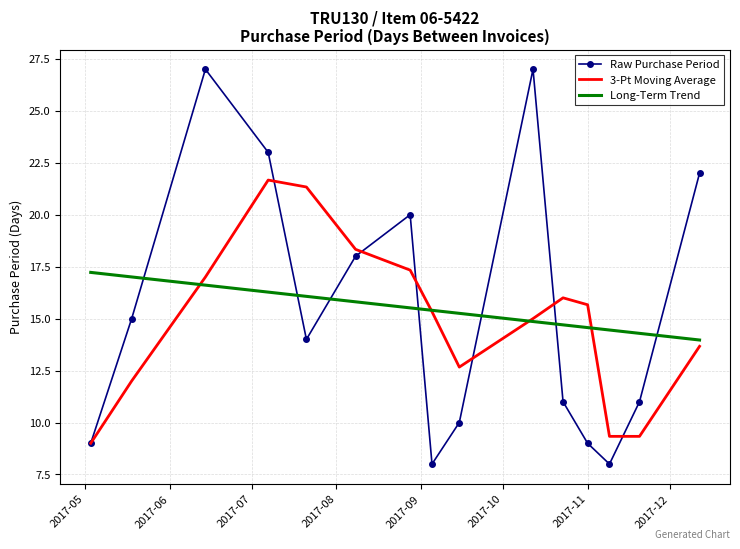

True or false: Raw Purchase Period and Long-Term Trend intersect in this chart.

True